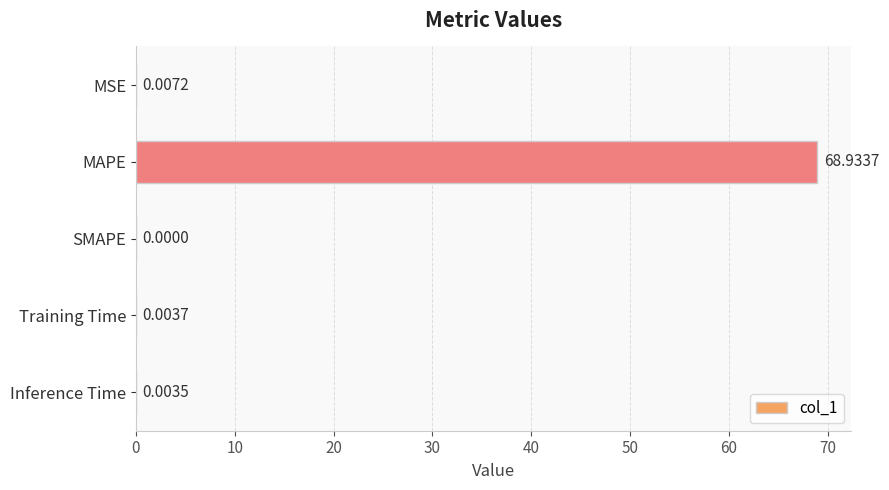

Which label corresponds to the largest value in the chart?

MAPE